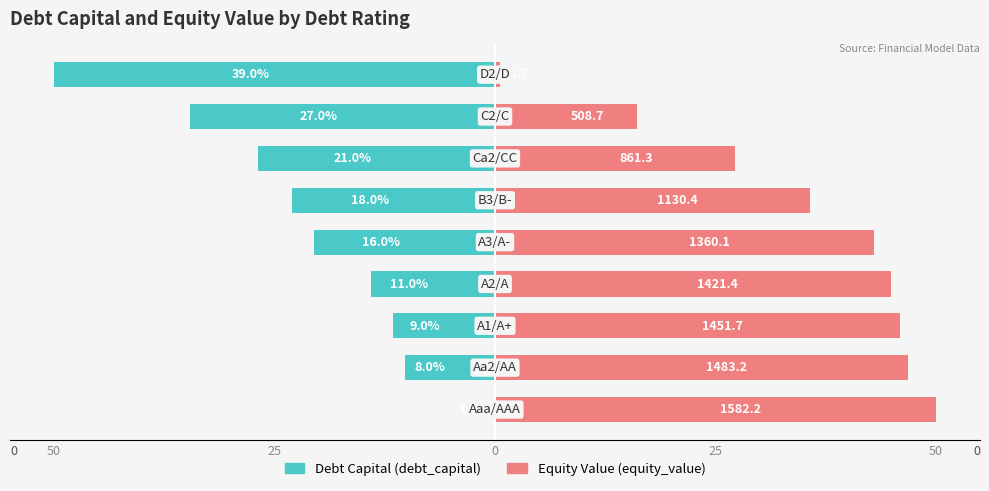

How many values in the equity_value series are below 42?

4